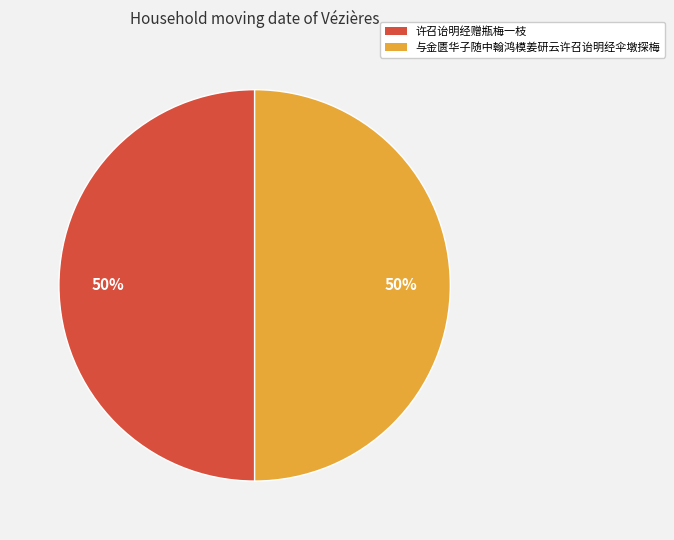

To the nearest percent, what is the average slice percentage?

50%